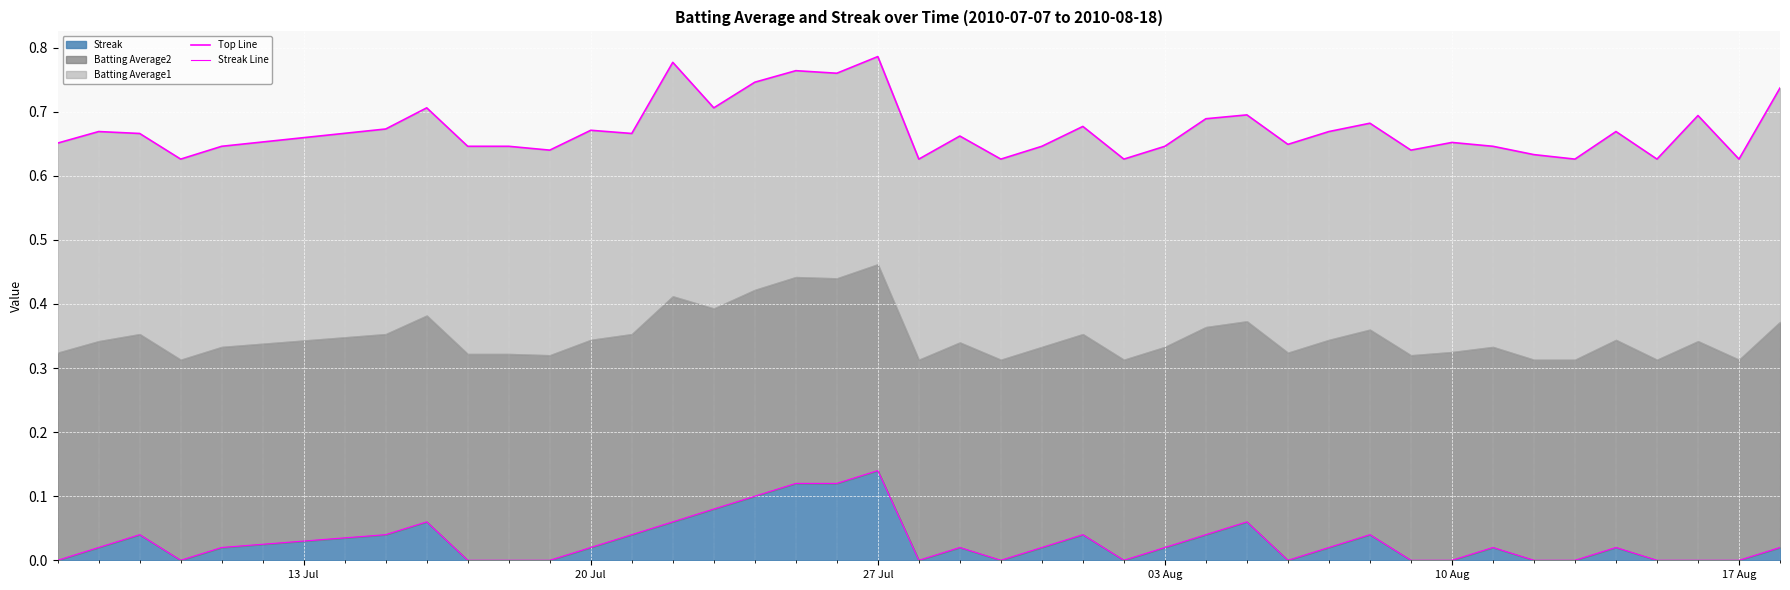

Which category has the highest value in the Streak series?

27 Jul